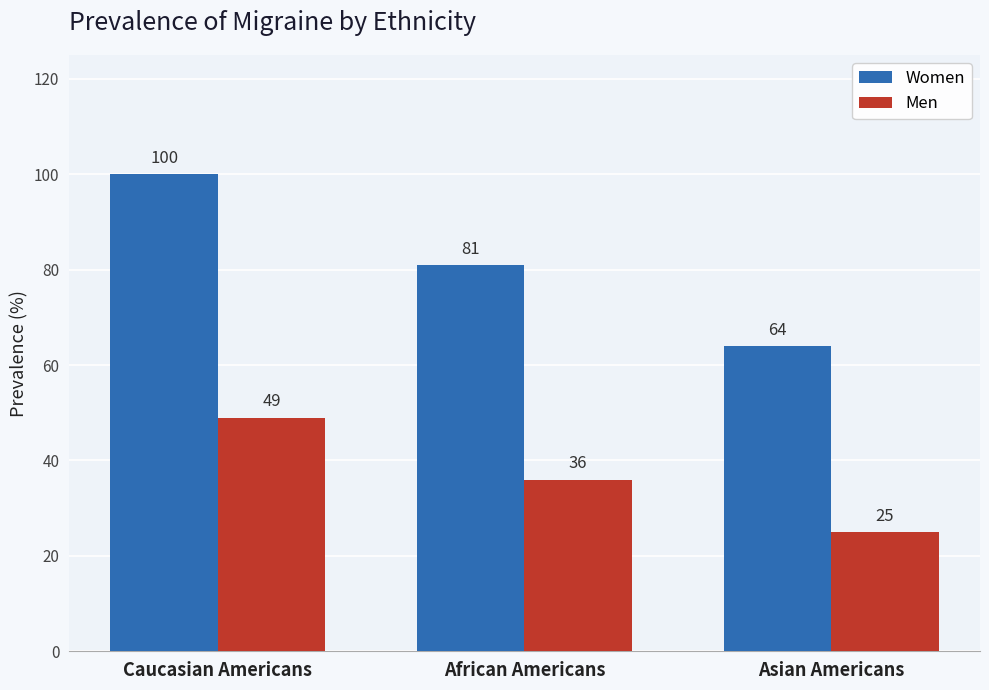

How many data points does each series have?

3